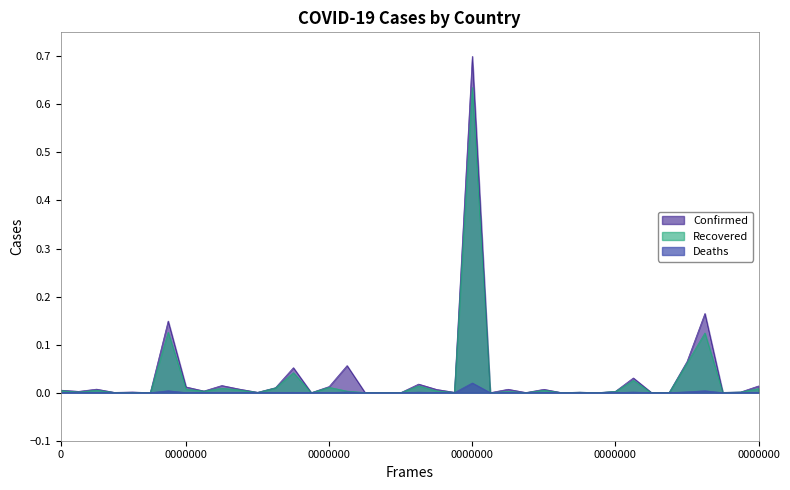

What is the difference between the second highest and minimum values in the Recovered series?

0.1